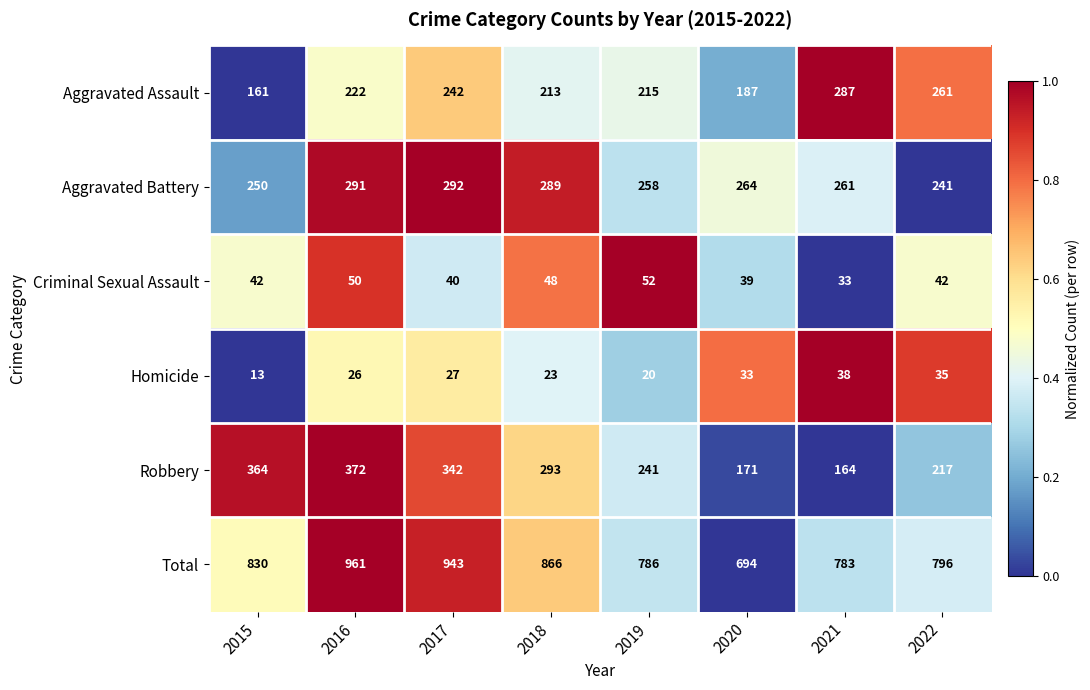

The value of Homicide at 2020 is 13. True or false?

False